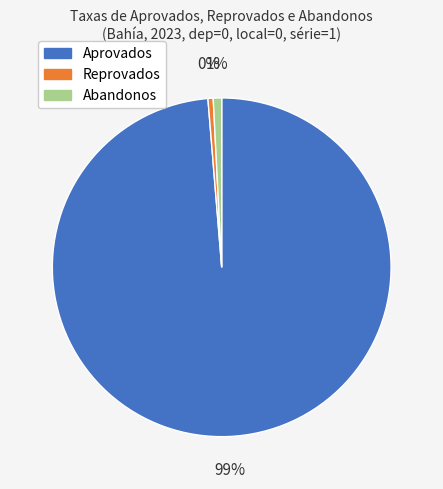

Which has a higher value, Reprovados or Aprovados?

Aprovados